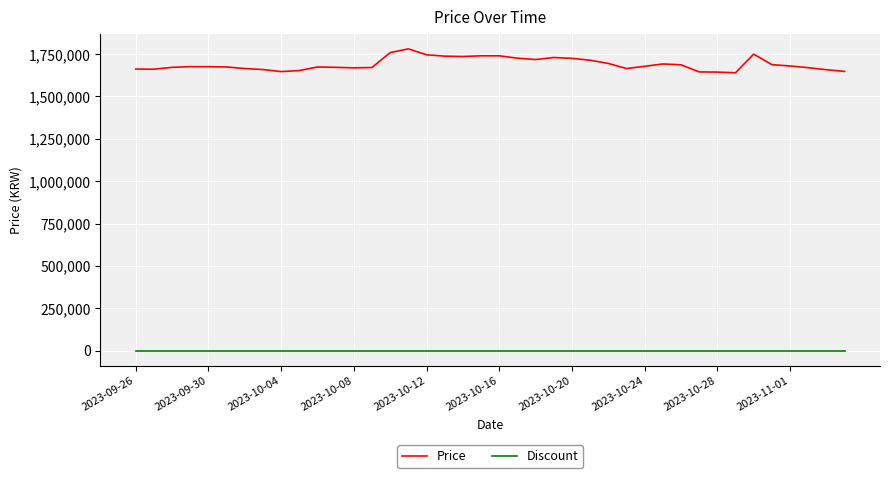

True or false: Price and Discount intersect in this chart.

False